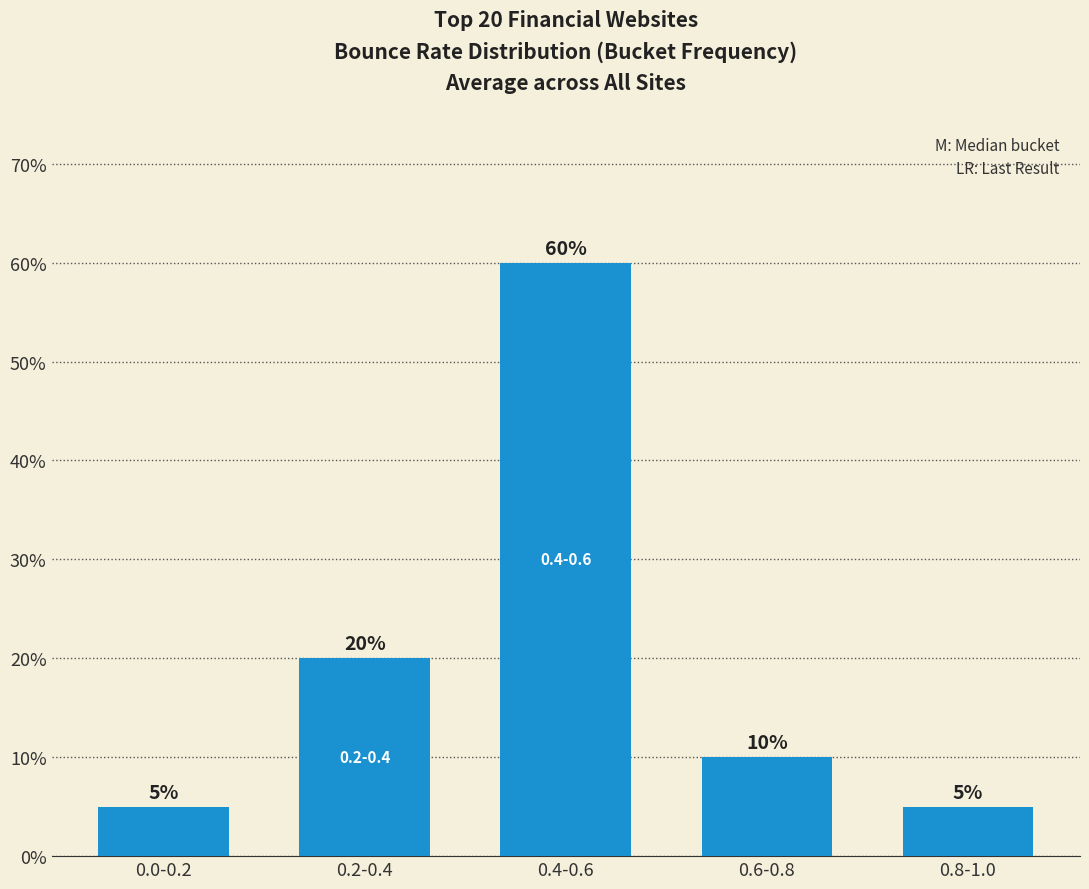

Are the bars horizontal?

No